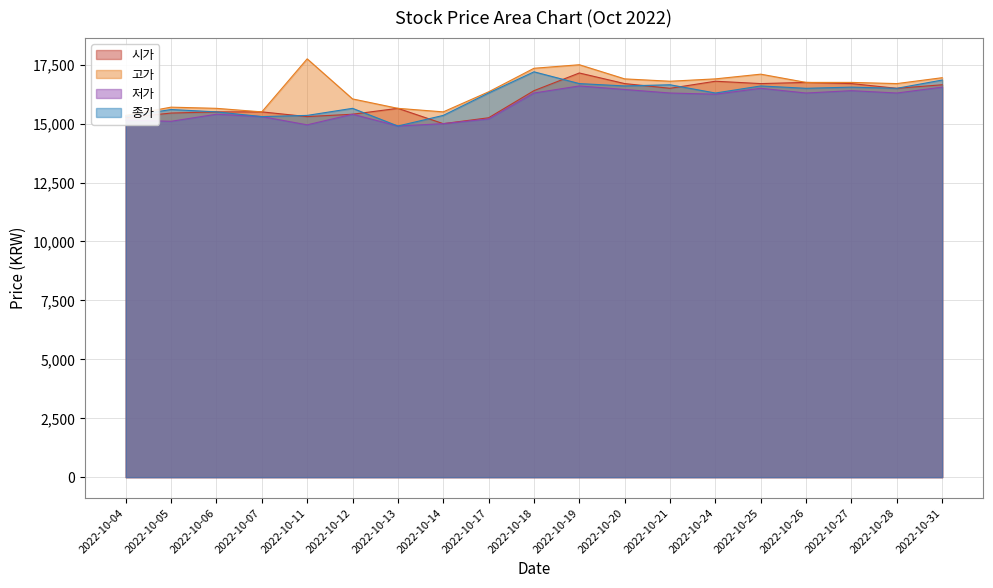

True or false: 고가 and 저가 intersect in this chart.

False